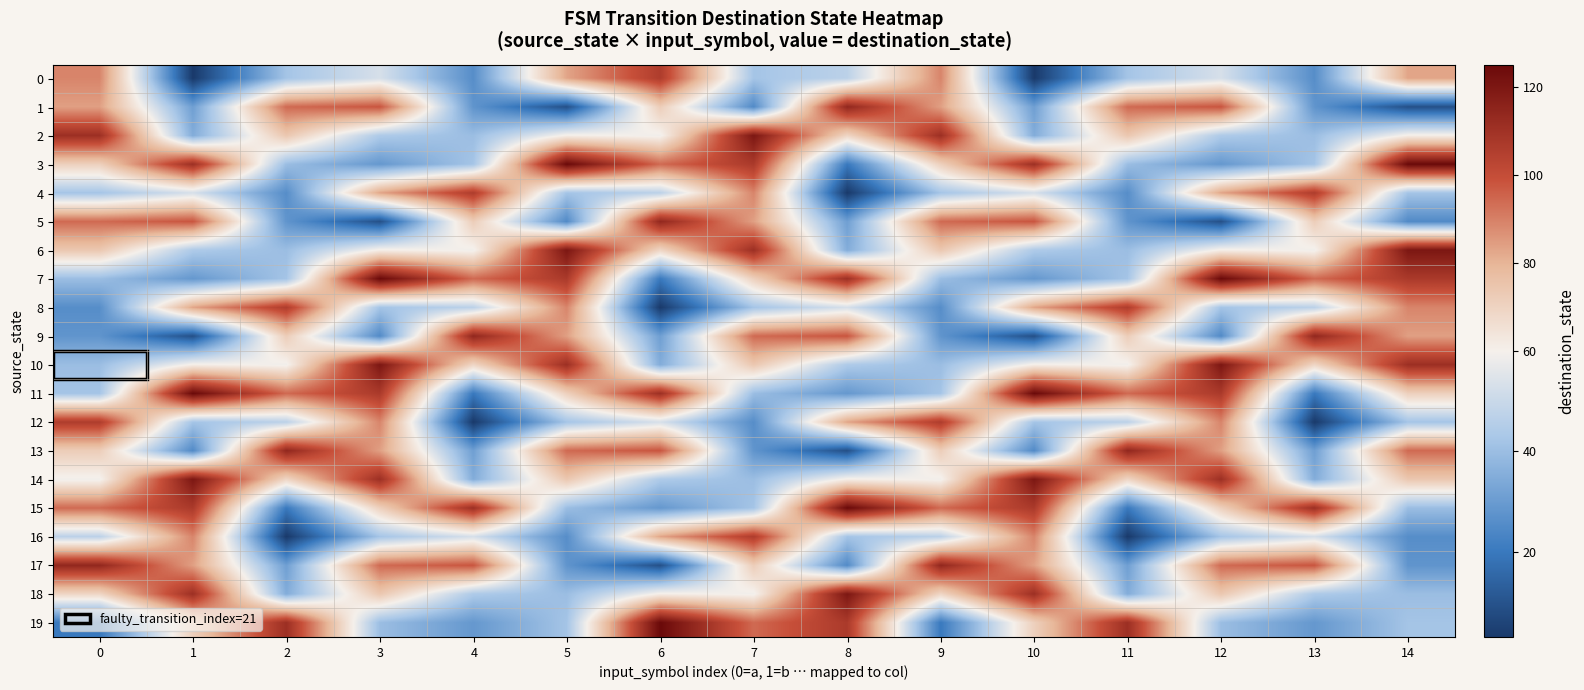

What is the spread (max minus min) of values at 11?

111